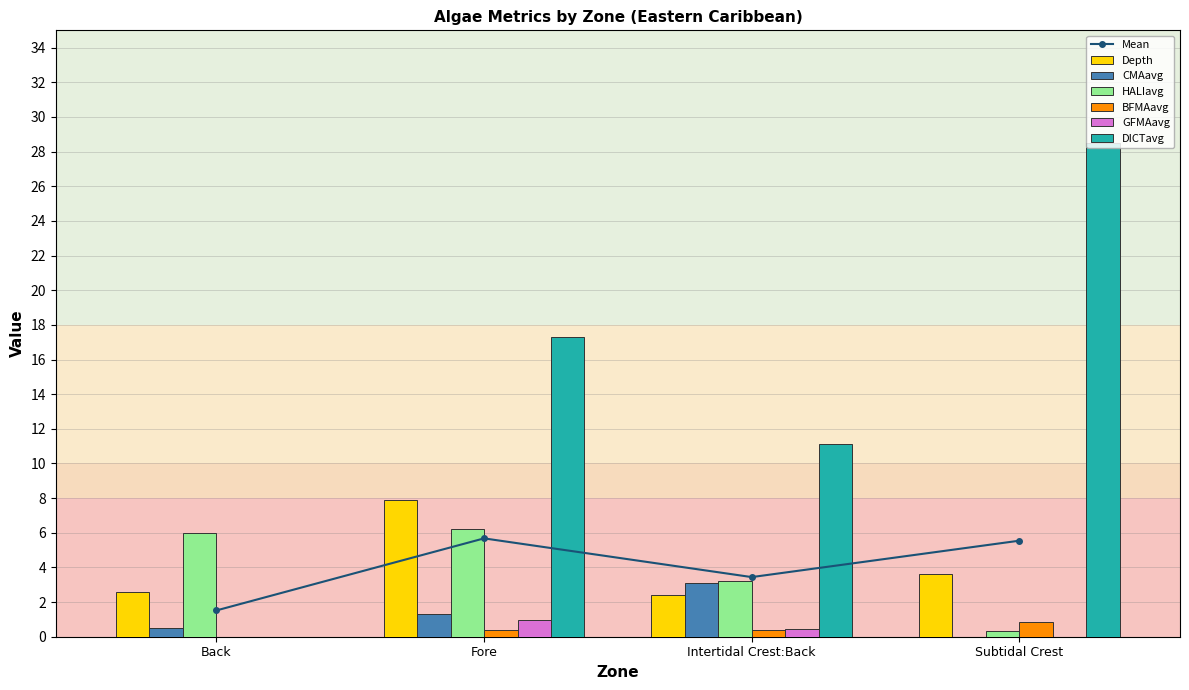

How many bars are there in each group?

6